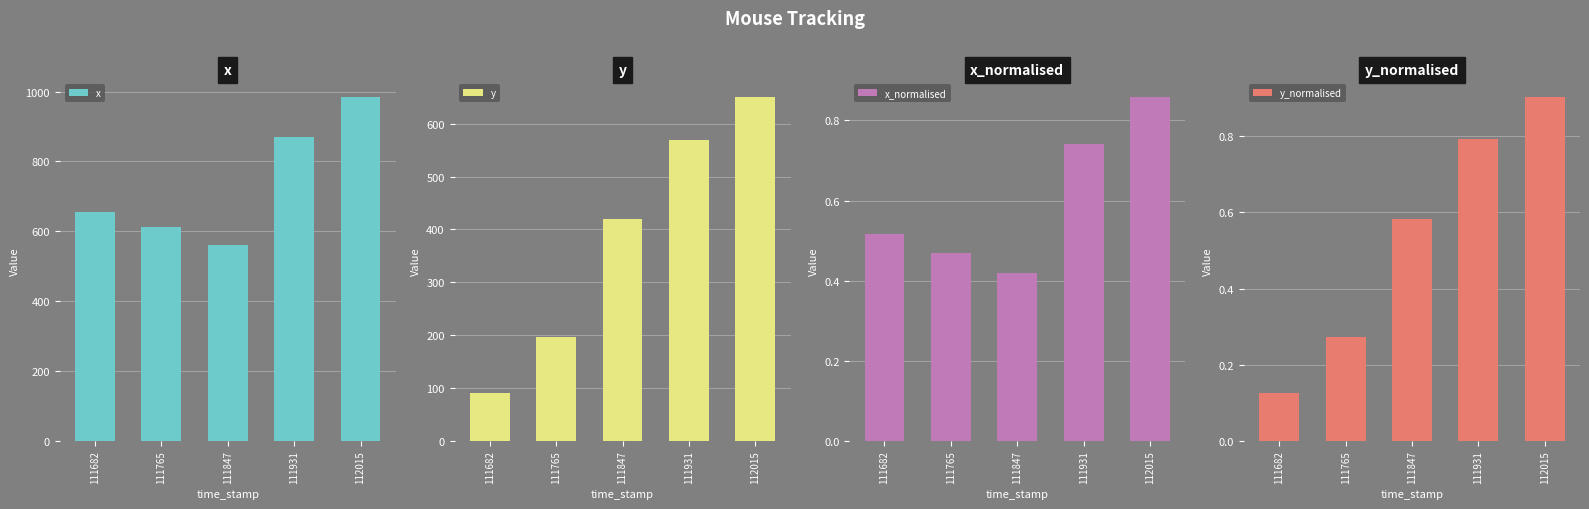

What is the total value across all series at 111847?

982.0